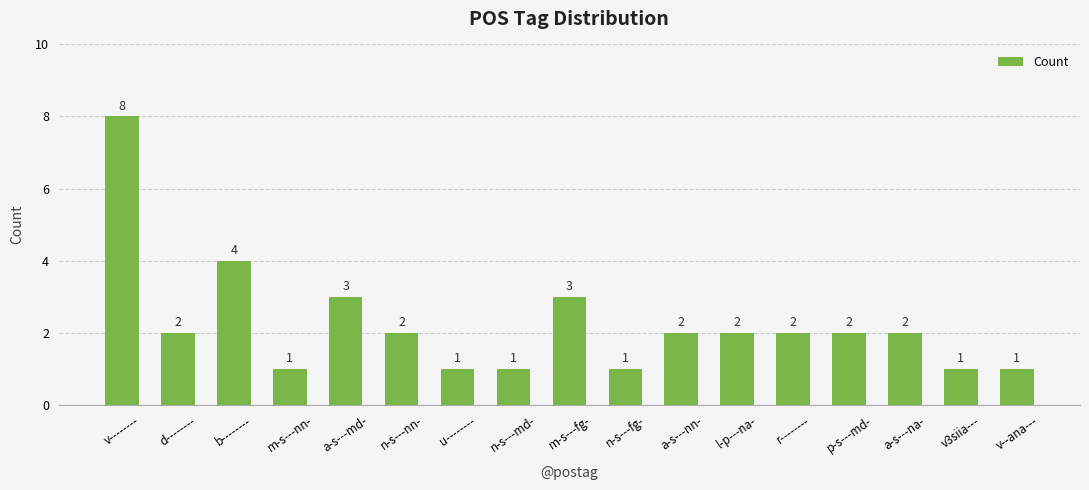

What is the difference between the maximum and minimum values?

7